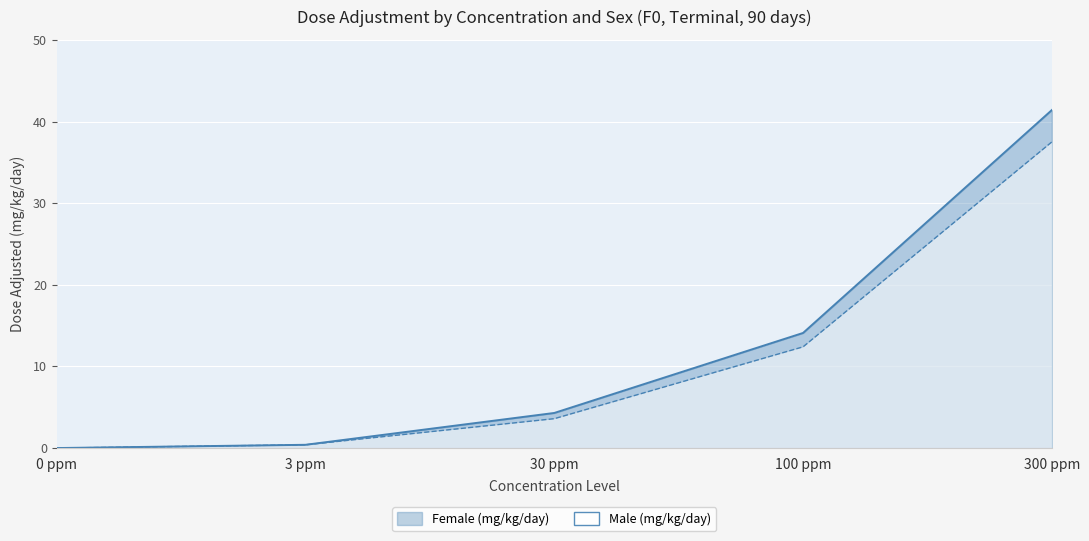

What is the difference between the second highest and minimum values in the Male (mg/kg/day) series?

12.4